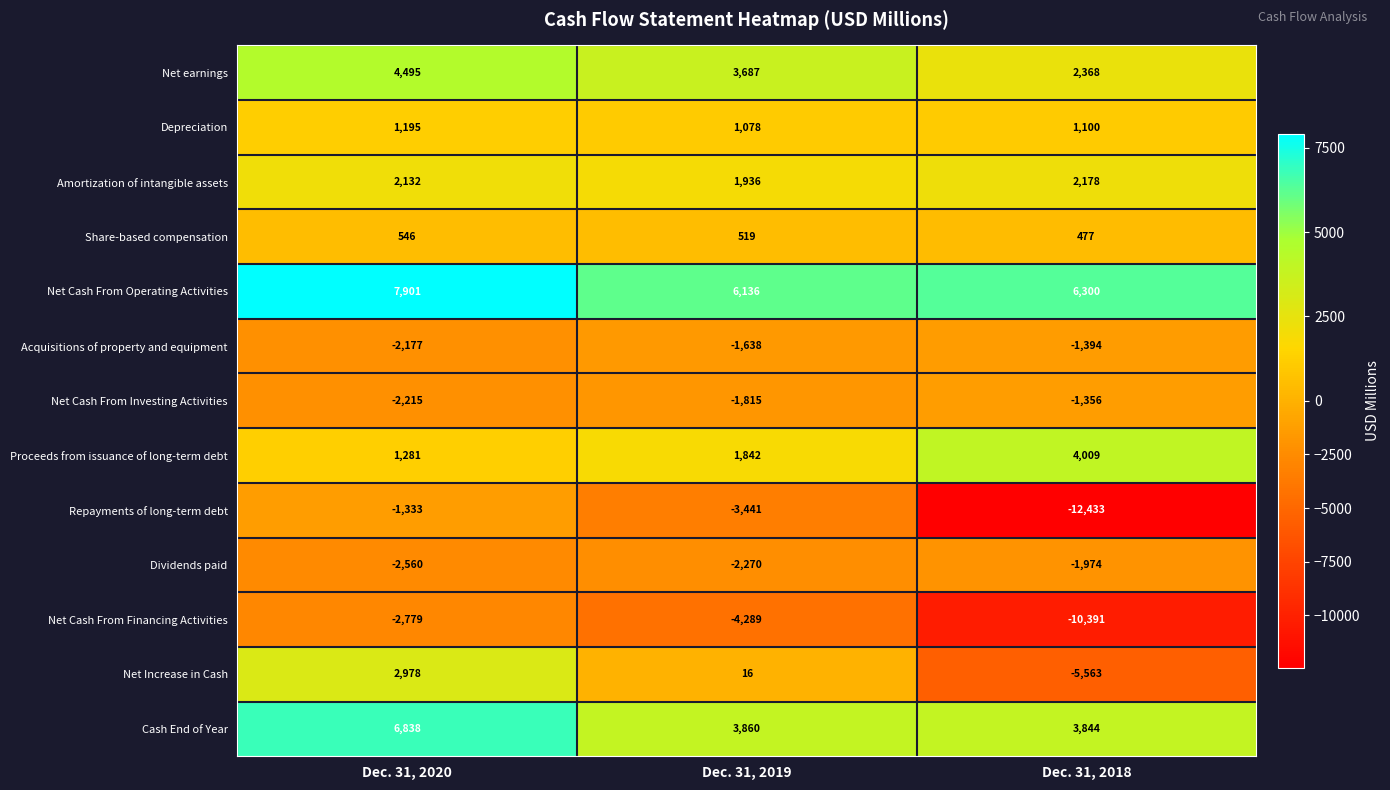

The Net Increase in Cash series shows 1906 at Dec. 31, 2020. True or false?

False